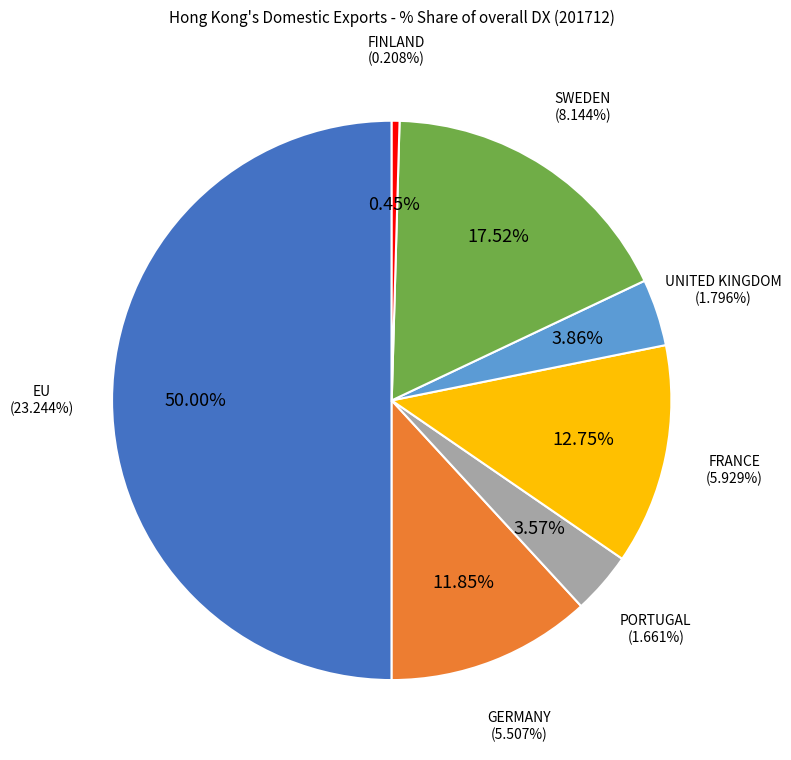

What percentage do UNITED KINGDOM and GERMANY together represent?

15.7%